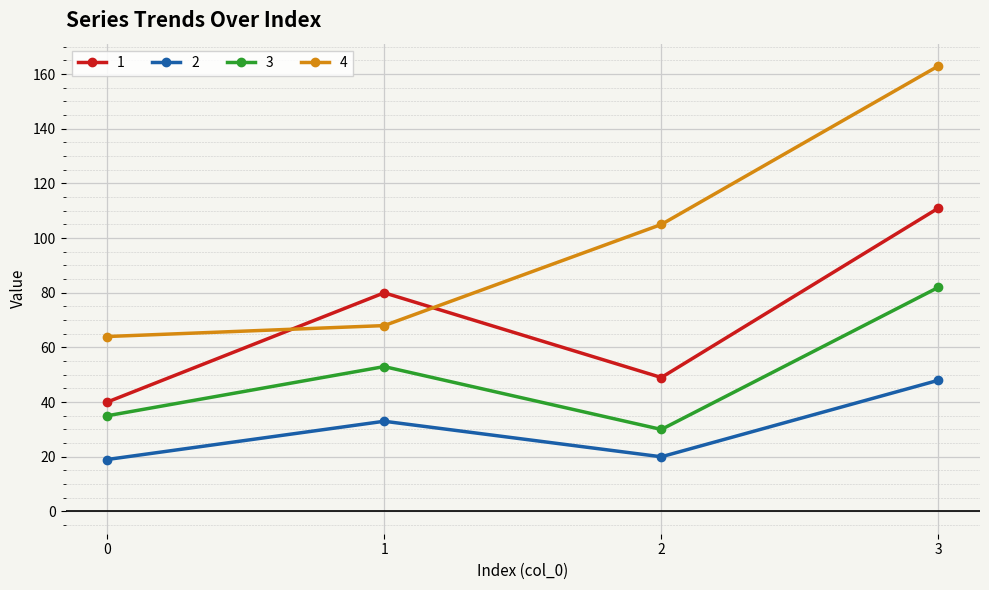

How many interior local valleys does the 3 series have?

1